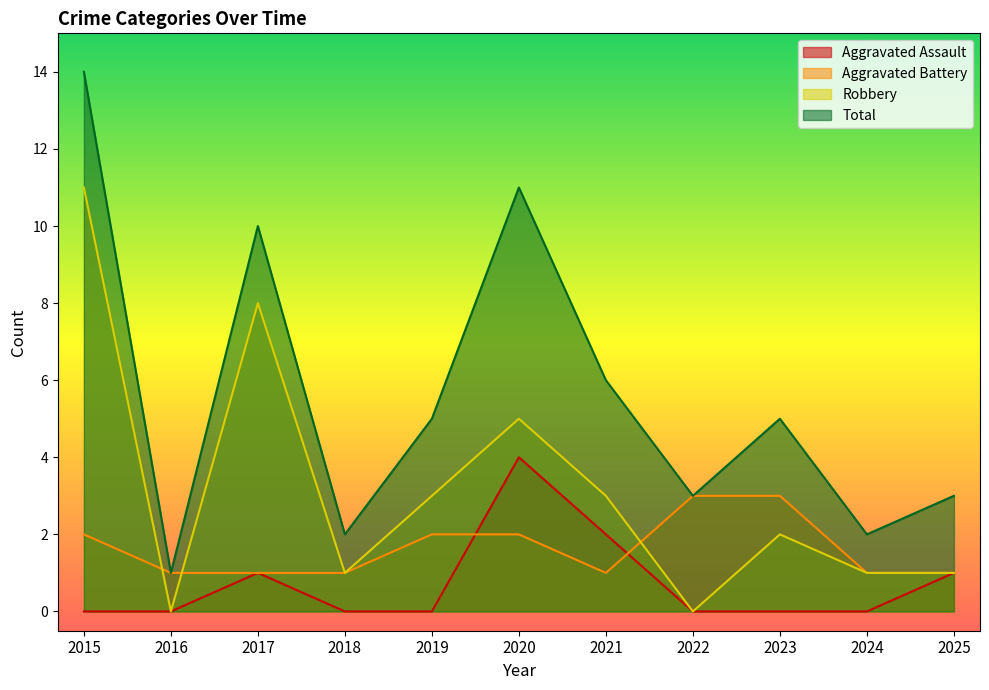

What is the average value of the Robbery series?

3